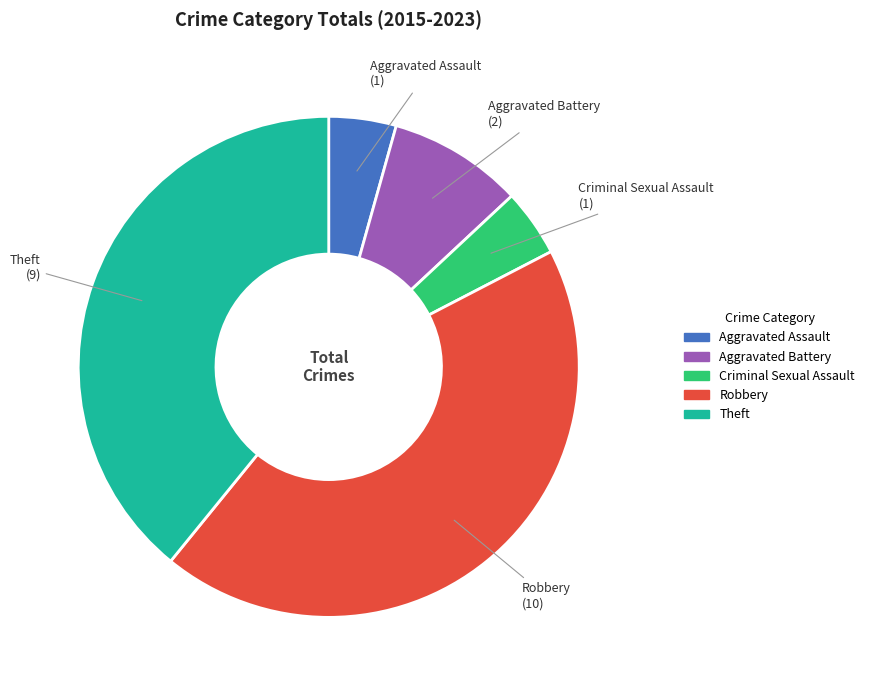

Which slice is the largest?

Robbery